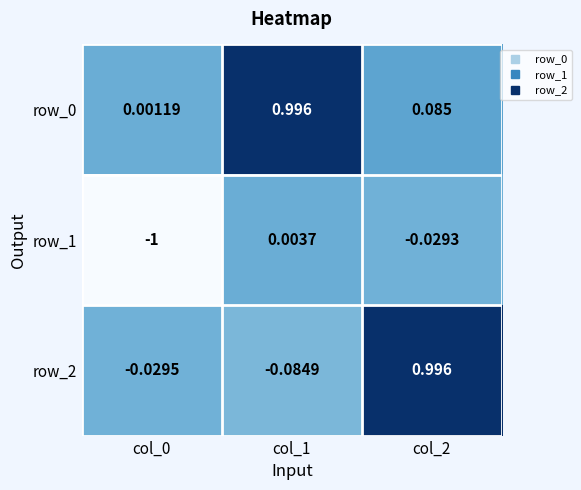

At which label does row_0 reach its peak?

col_1